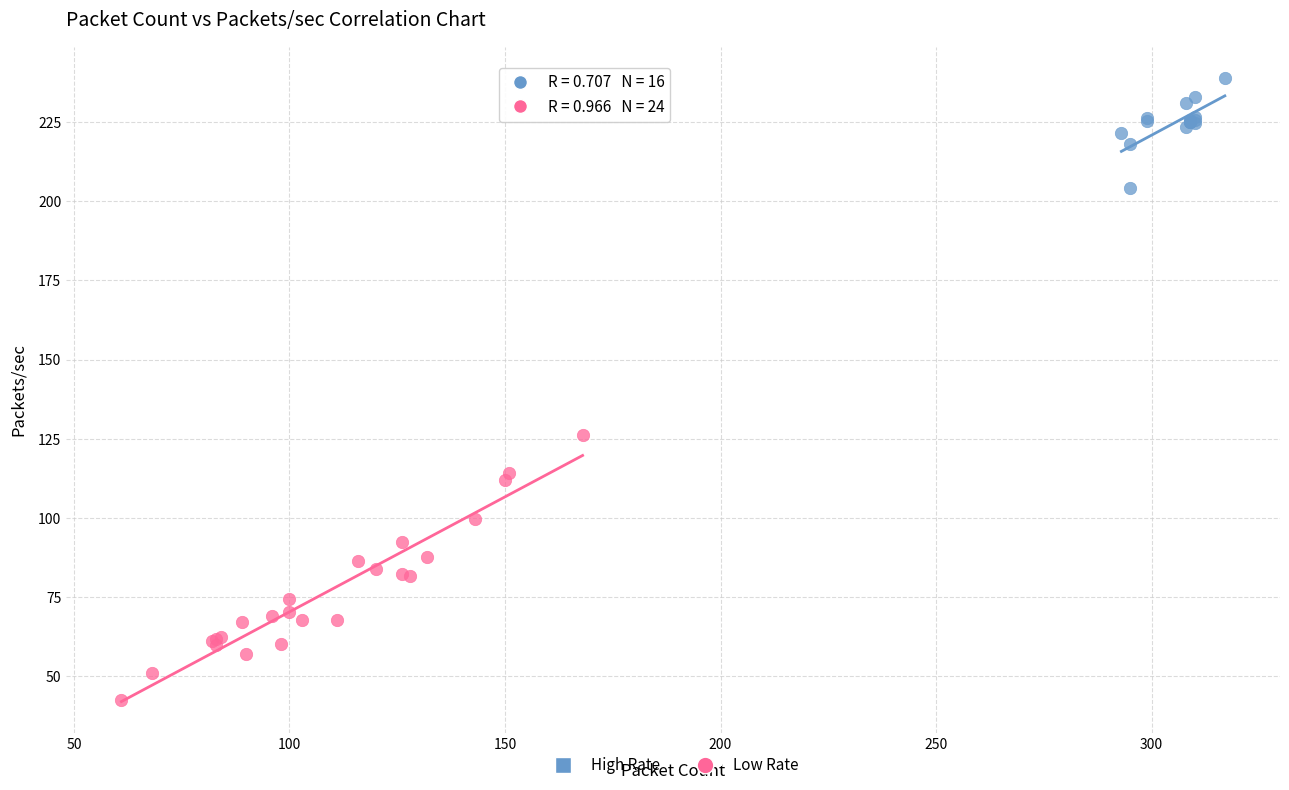

What are all the series names shown in the legend?

High Rate, Low Rate